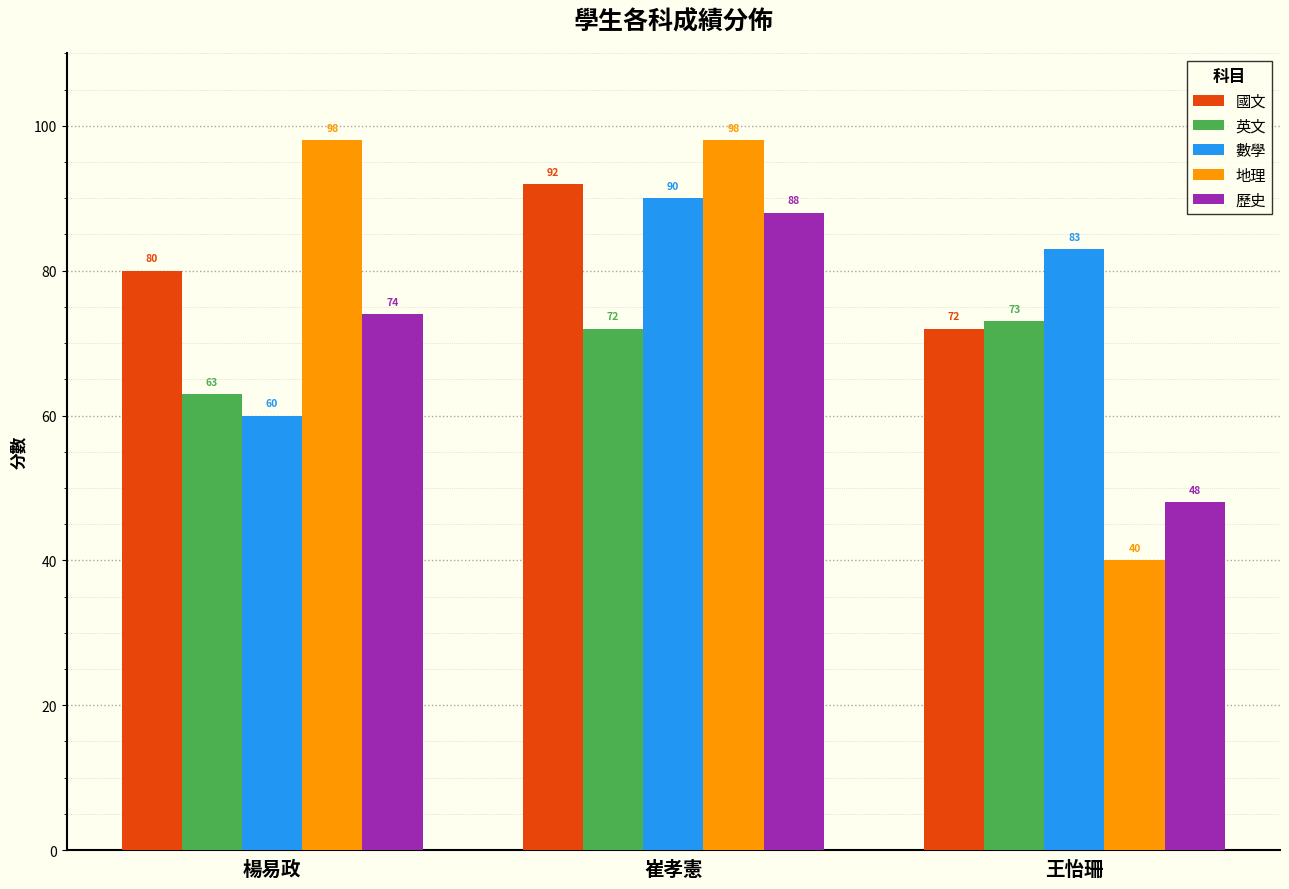

List the series in order of their peak value, lowest first.

英文, 歷史, 數學, 國文, 地理